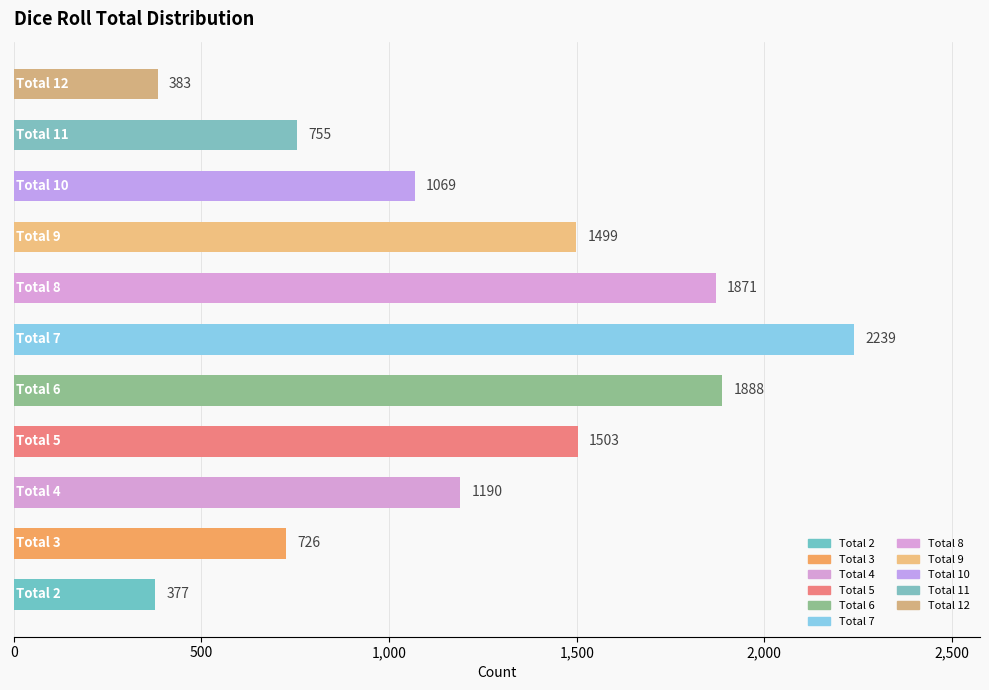

What is the difference between the maximum and second lowest values?

1856